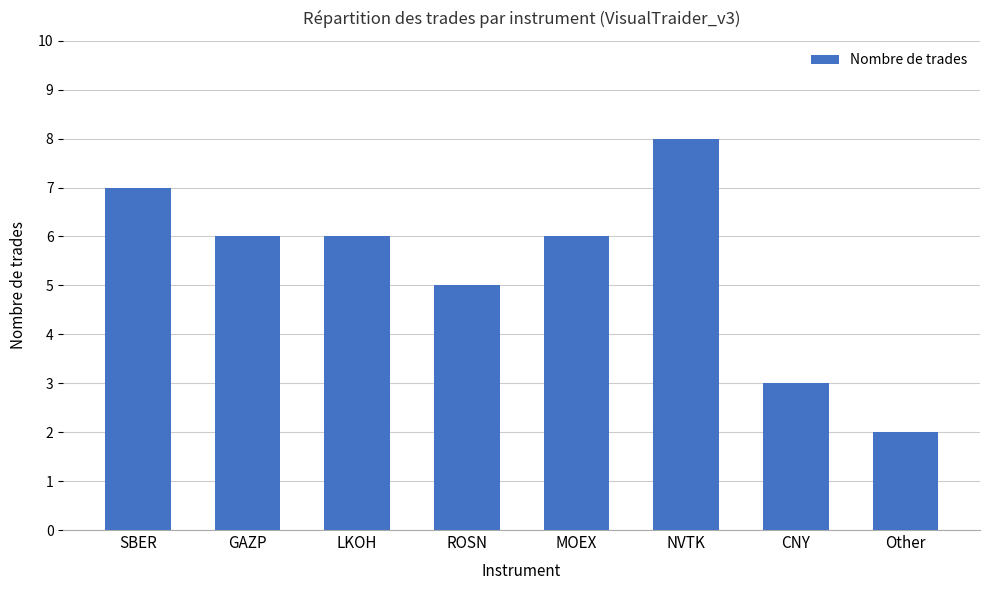

What is the smallest value displayed?

2